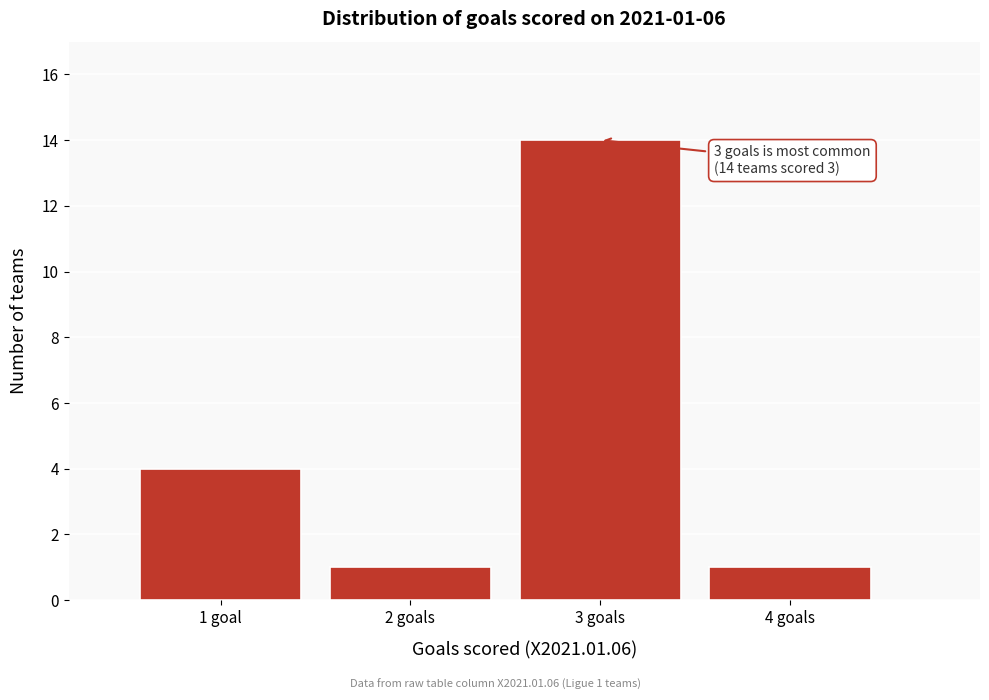

Reading left to right, extract all data points from this chart.

4	1	14	1